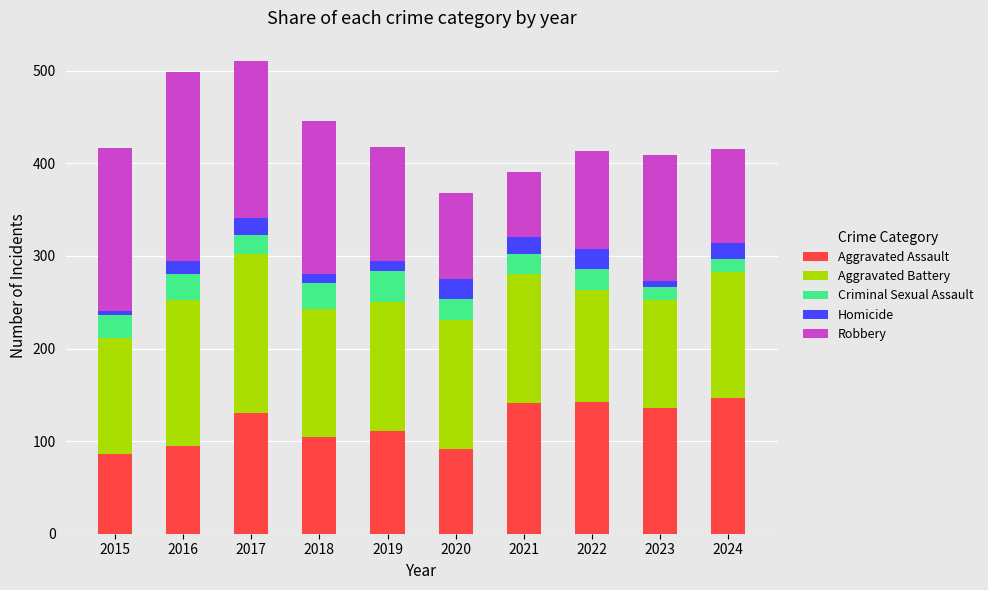

How many bars are there in total?

10